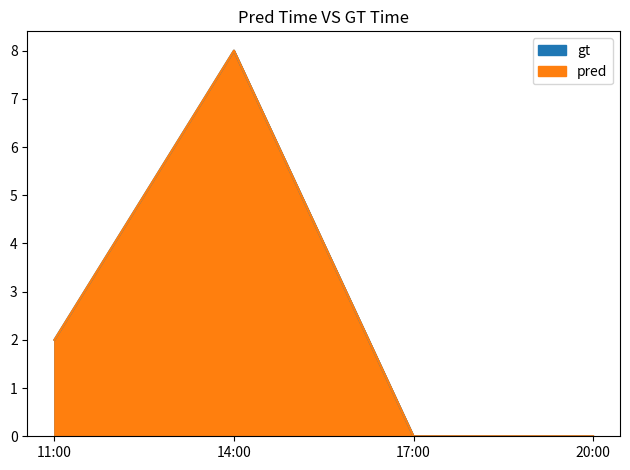

Reading left to right, what are all the values shown in this chart?

gt: 11:00=2	14:00=8	17:00=0	20:00=0
pred: 11:00=2	14:00=8	17:00=0	20:00=0